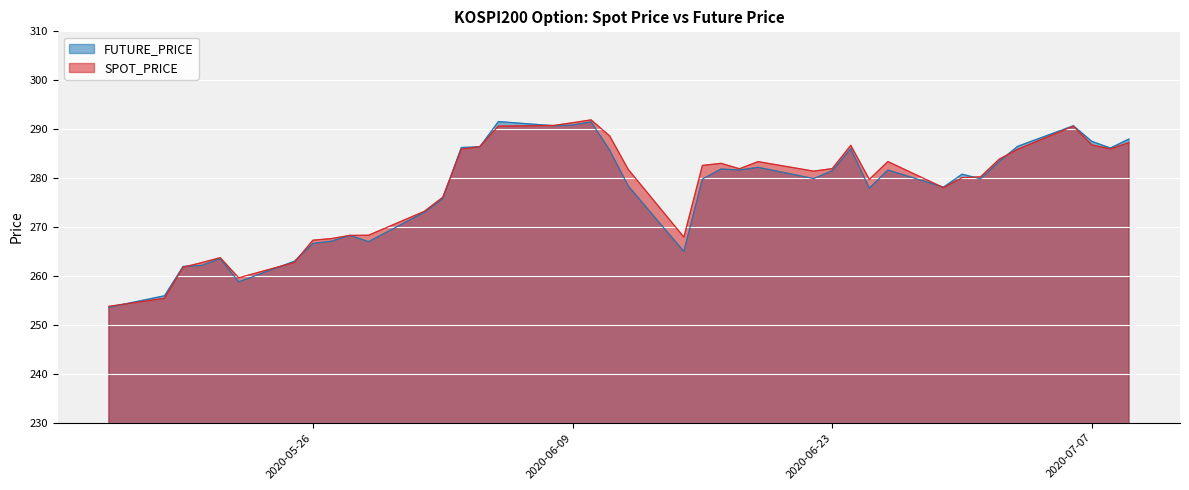

Reading left to right, what are all the values shown in this chart?

SPOT_PRICE: 2020-05-15=253.8	2020-05-18=255.4	2020-05-19=261.8	2020-05-20=262.7	2020-05-21=263.7	2020-05-22=259.6	2020-05-25=262.8	2020-05-26=267.3	2020-05-27=267.6	2020-05-28=268.3	2020-05-29=268.3	2020-06-01=273.2	2020-06-02=276.1	2020-06-03=285.9	2020-06-04=286.4	2020-06-05=290.6	2020-06-08=290.8	2020-06-09=291.3	2020-06-10=291.9	2020-06-11=288.6	2020-06-12=281.8	2020-06-15=267.9	2020-06-16=282.6	2020-06-17=283.0	2020-06-18=281.9	2020-06-19=283.4	2020-06-22=281.4	2020-06-23=281.9	2020-06-24=286.7	2020-06-25=279.7	2020-06-26=283.4	2020-06-29=278.0	2020-06-30=280.1	2020-07-01=280.3	2020-07-02=283.9	2020-07-03=285.9	2020-07-06=290.6	2020-07-07=286.8	2020-07-08=286.0	2020-07-09=287.2
FUTURE_PRICE: 2020-05-15=253.6	2020-05-18=255.9	2020-05-19=261.9	2020-05-20=262.1	2020-05-21=263.6	2020-05-22=258.8	2020-05-25=263.0	2020-05-26=266.6	2020-05-27=267.1	2020-05-28=268.3	2020-05-29=267.0	2020-06-01=273.0	2020-06-02=275.8	2020-06-03=286.2	2020-06-04=286.4	2020-06-05=291.6	2020-06-08=290.7	2020-06-09=290.9	2020-06-10=291.5	2020-06-11=285.7	2020-06-12=278.4	2020-06-15=265.0	2020-06-16=279.8	2020-06-17=281.9	2020-06-18=281.6	2020-06-19=282.2	2020-06-22=279.9	2020-06-23=281.5	2020-06-24=286.0	2020-06-25=277.9	2020-06-26=281.6	2020-06-29=278.1	2020-06-30=280.8	2020-07-01=279.9	2020-07-02=283.4	2020-07-03=286.5	2020-07-06=290.7	2020-07-07=287.5	2020-07-08=286.1	2020-07-09=288.0